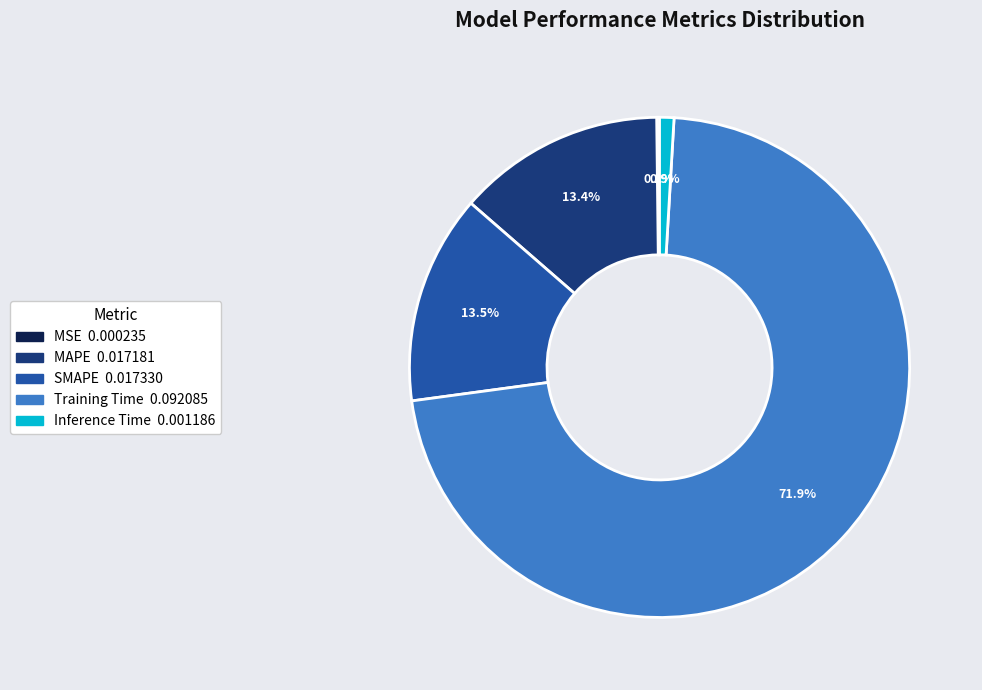

Is the sum of Inference Time and MAPE greater than half?

No